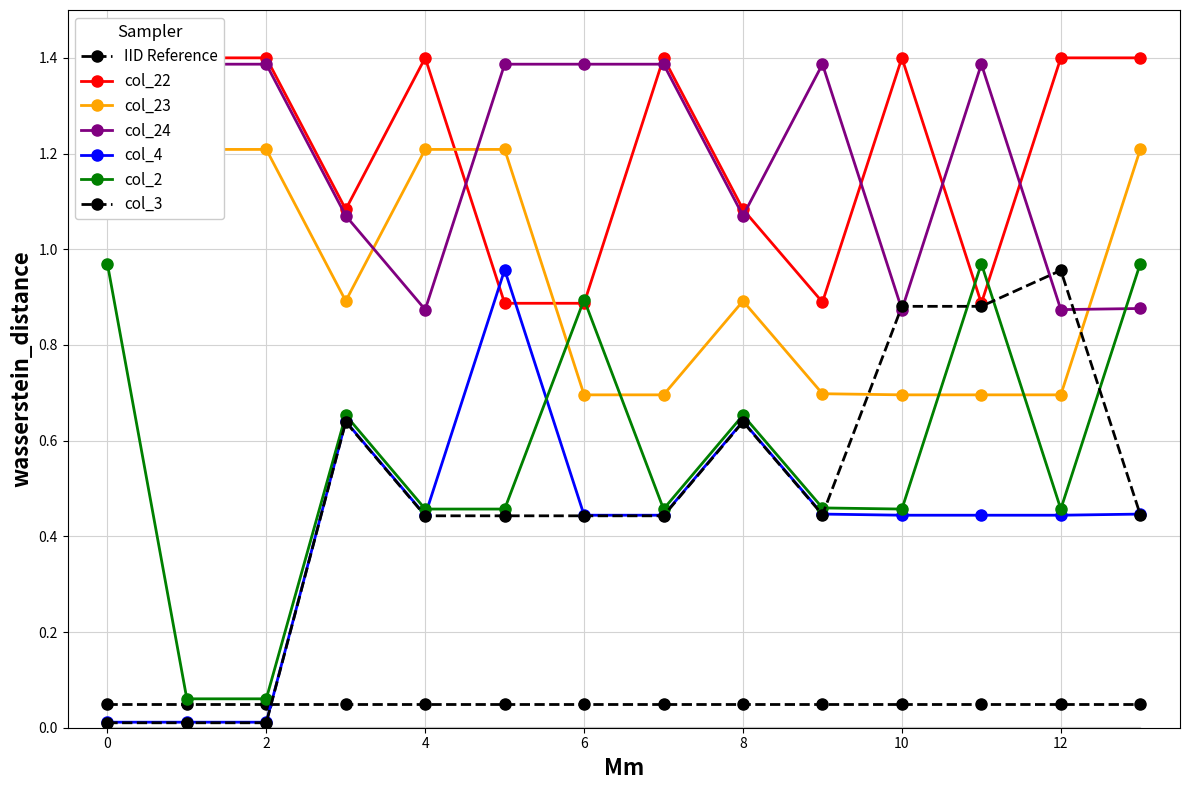

Which series has the largest total across all categories?

col_22